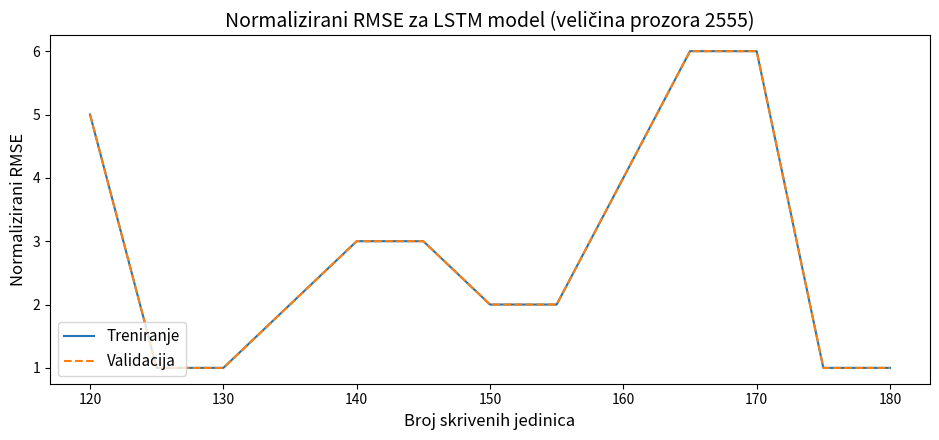

True or false: Validacija and Treniranje cross at least once.

False